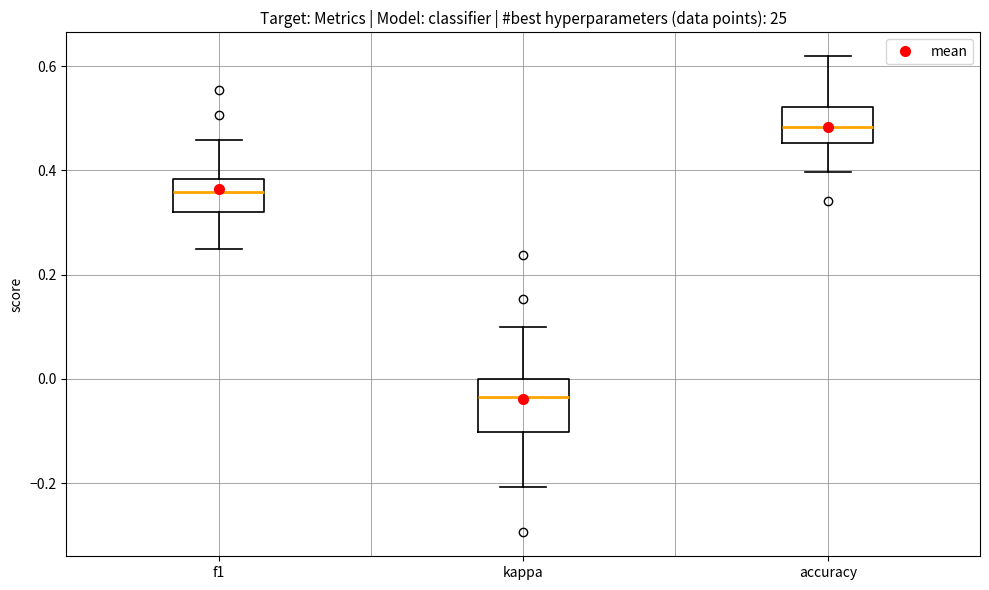

Reading left to right, transcribe this box plot: for each box, give where its median line is, the range the box spans, and where its two whiskers end, as read against the y-axis. The values are not printed on the chart, so give them approximately, as read against the axis.

f1: median 0.36, box 0.32 to 0.38, whiskers 0.24 to 0.46
kappa: median -0.04, box -0.10 to 0.00, whiskers -0.20 to 0.10
accuracy: median 0.48, box 0.46 to 0.52, whiskers 0.40 to 0.62